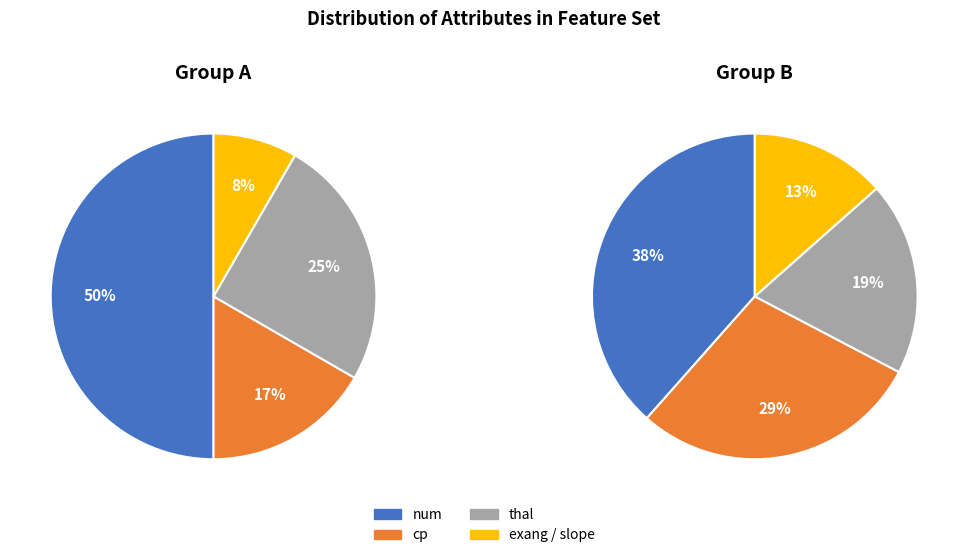

Rank the categories by value from lowest to highest.

exang, slope, cp, thal, num